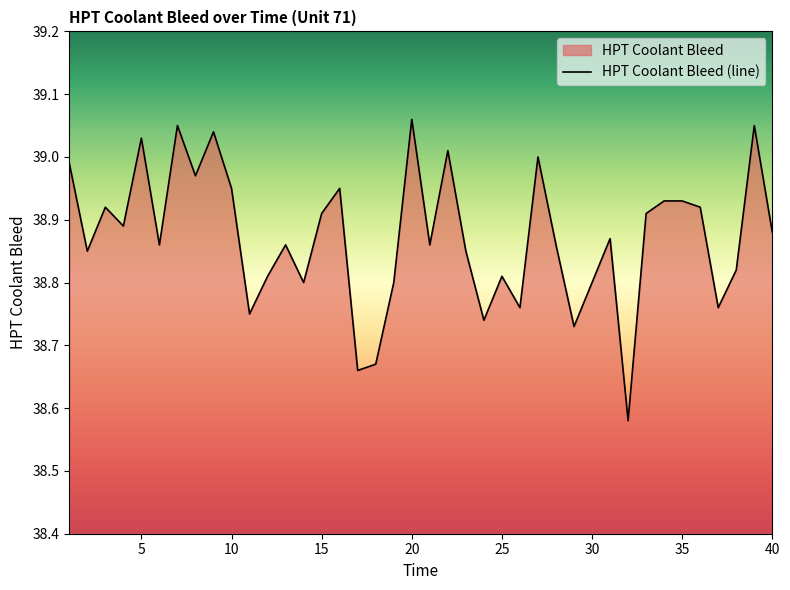

Reading right to left, extract all data points from this chart.

38.9	39.0	38.8	38.8	38.9	38.9	38.9	38.9	38.6	38.9	38.8	38.7	38.9	39.0	38.8	38.8	38.7	38.9	39.0	38.9	39.1	38.8	38.7	38.7	39.0	38.9	38.8	38.9	38.8	38.8	39.0	39.0	39.0	39.0	38.9	39.0	38.9	38.9	38.9	39.0